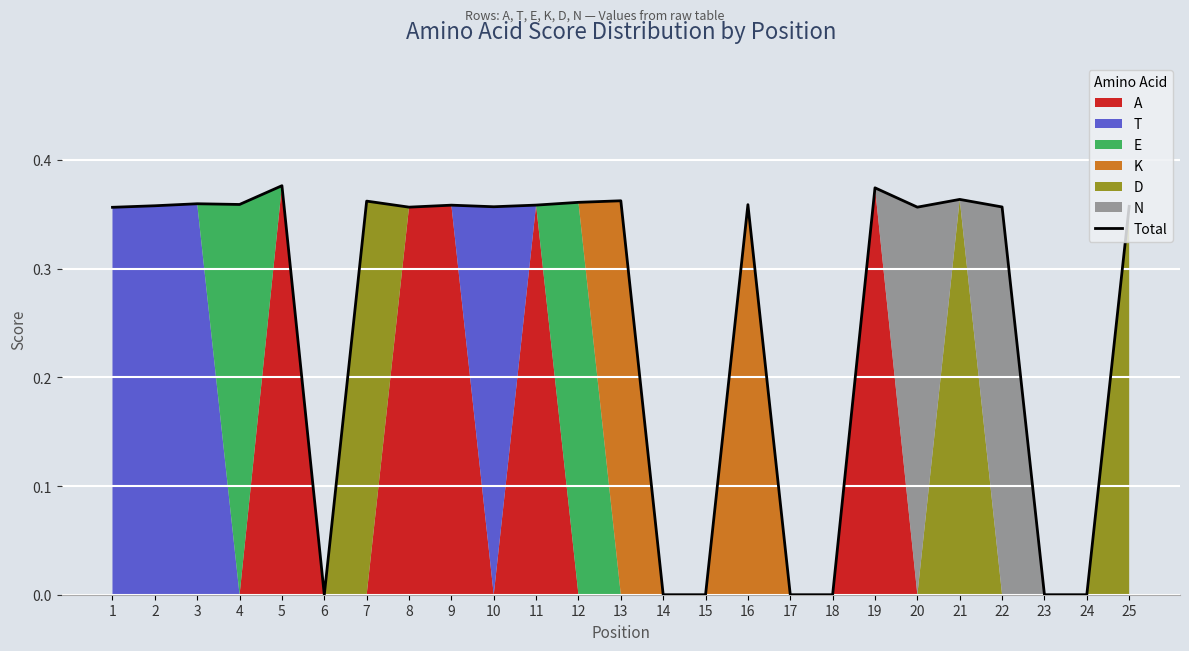

Where is the first local minimum?

4